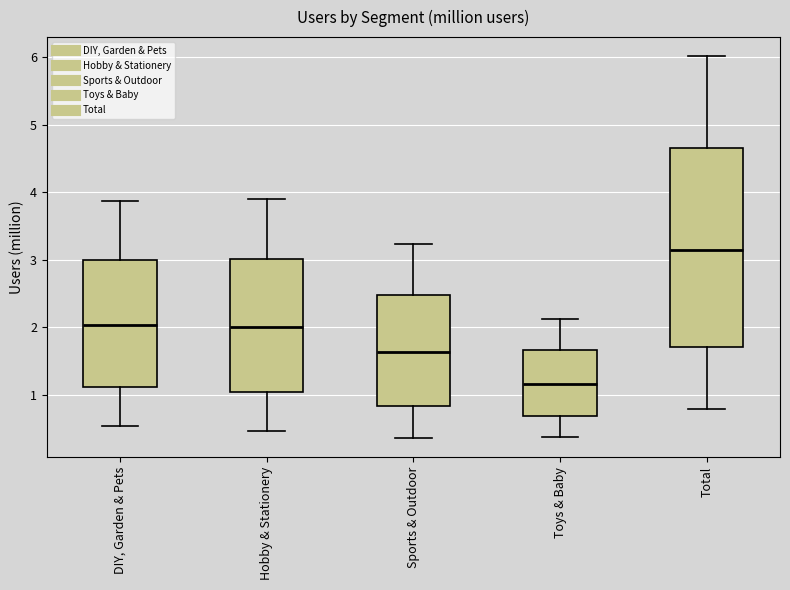

Which box has the lowest median line?

Toys & Baby